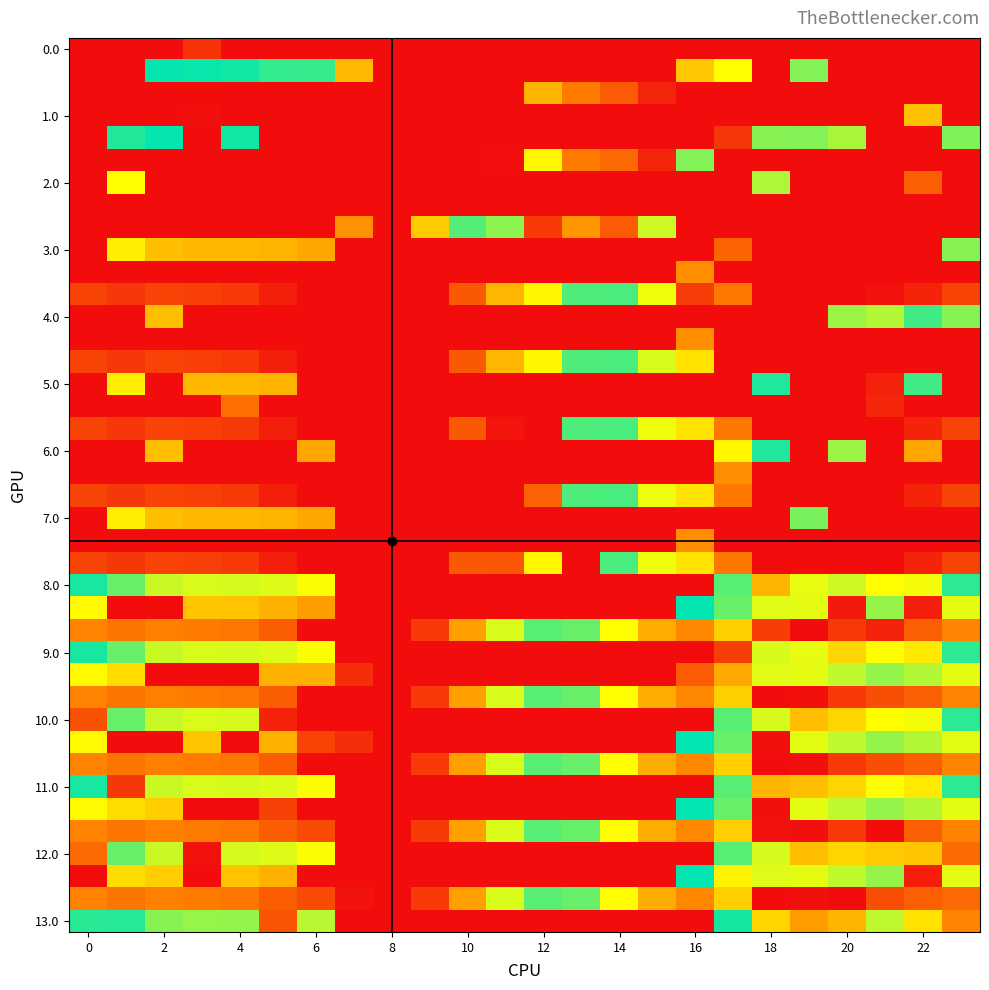

Which series has the largest total across all categories?

13.0